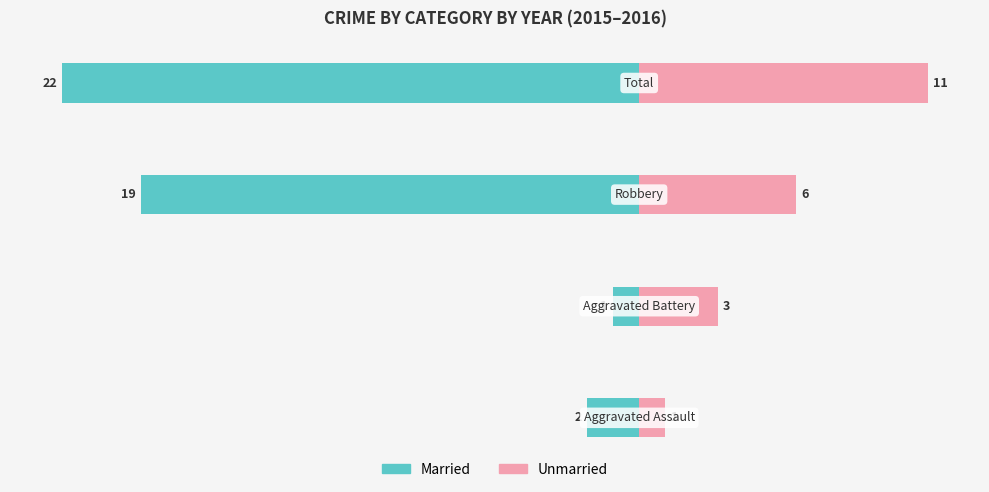

How many distinct data groups are displayed?

2